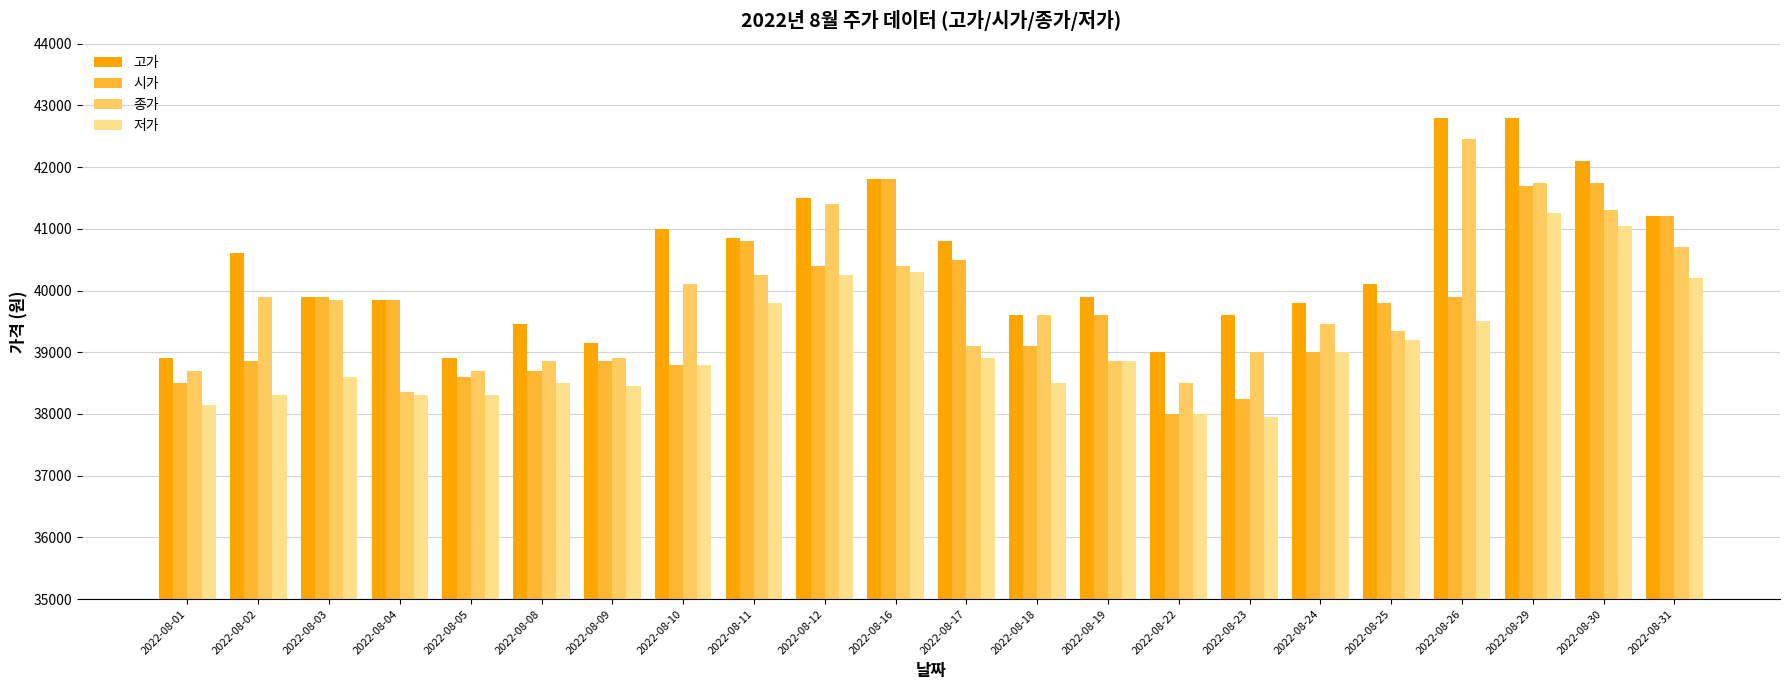

Which series has the largest range (max minus min)?

종가